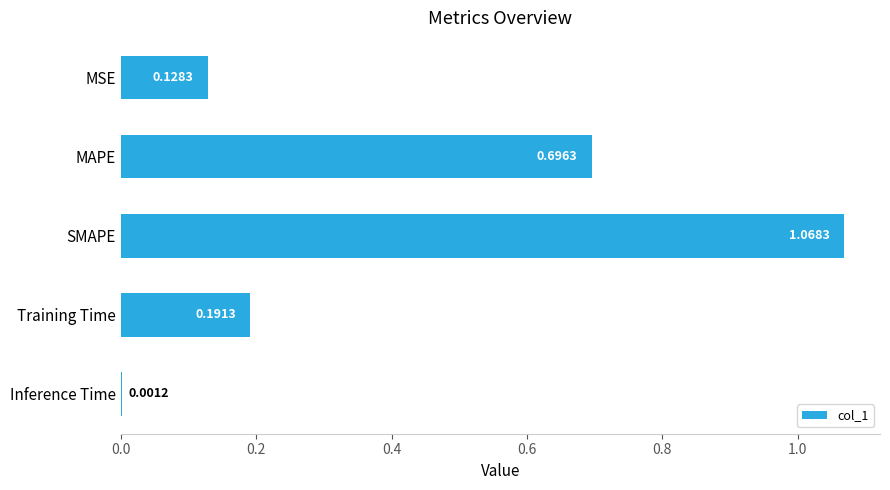

What is the sum of all values?

2.1